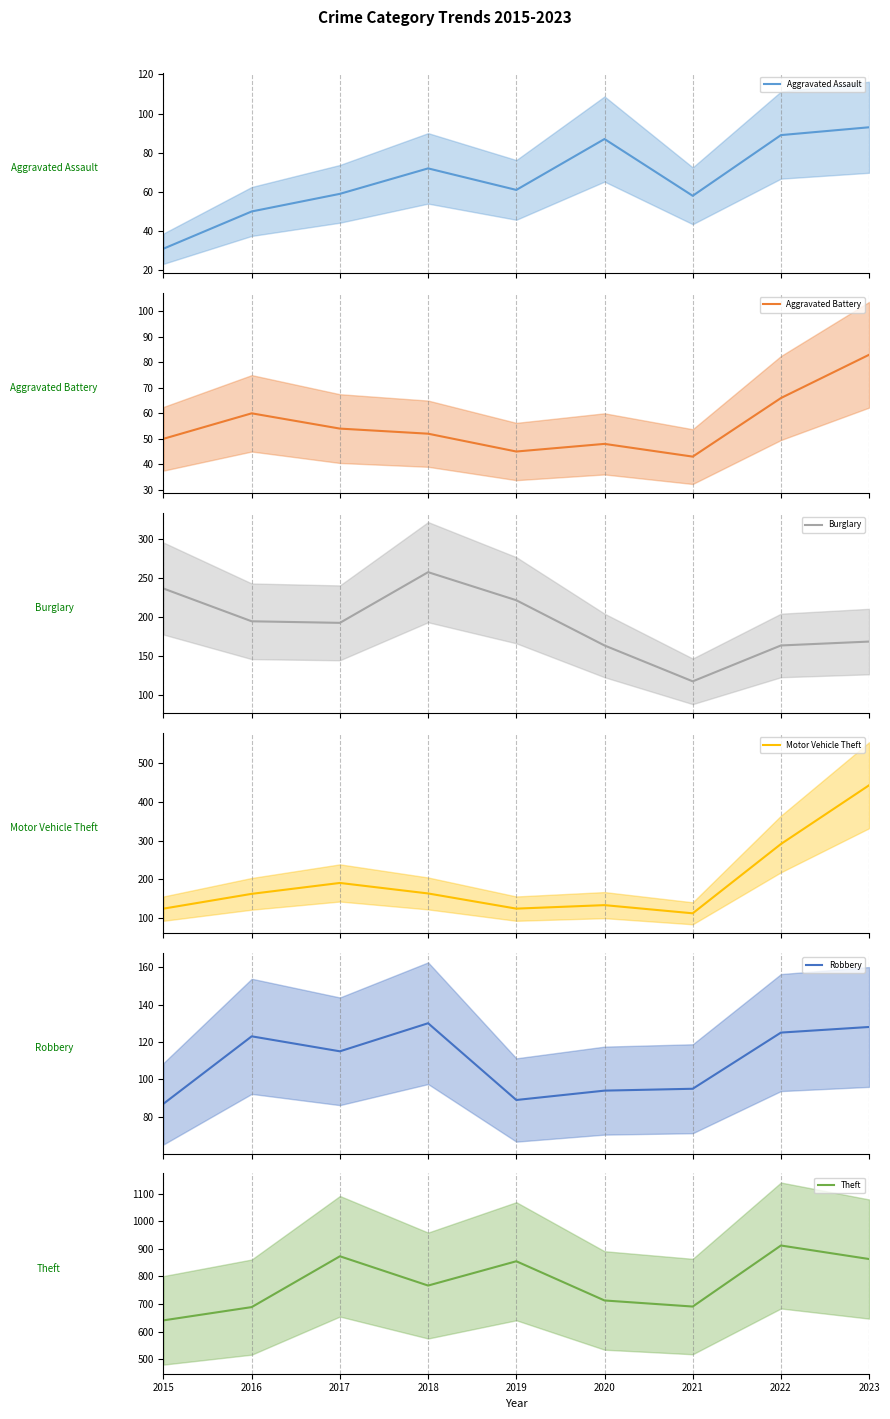

What is the difference between the Theft values at 2020 and 2022?

199